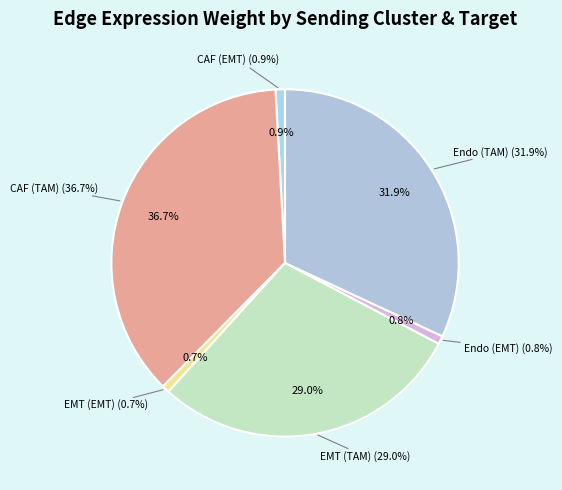

To the nearest percent, what is the difference between the CAF (TAM) and EMT (EMT) slice percentages?

36%